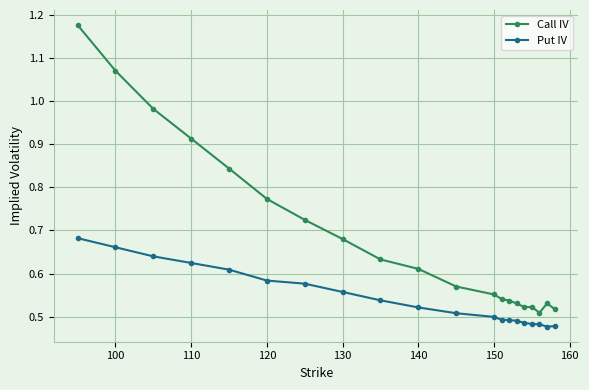

True or false: Call IV has more than 0 points higher than both neighbors.

True